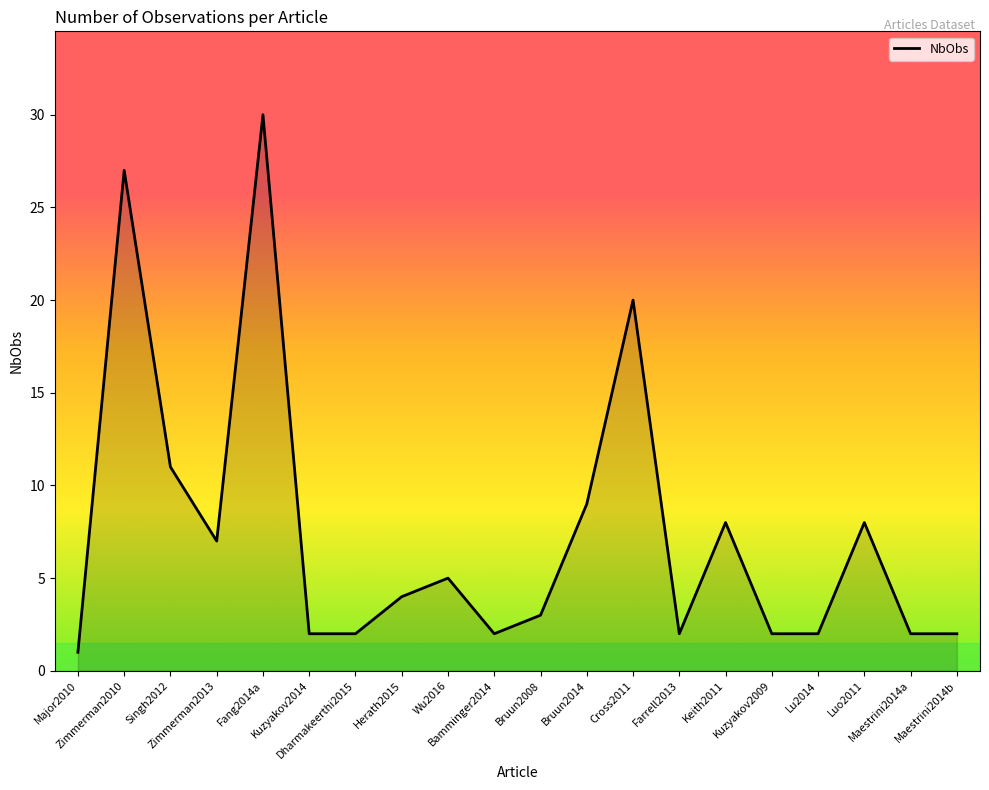

What is the difference between the maximum and minimum values?

29